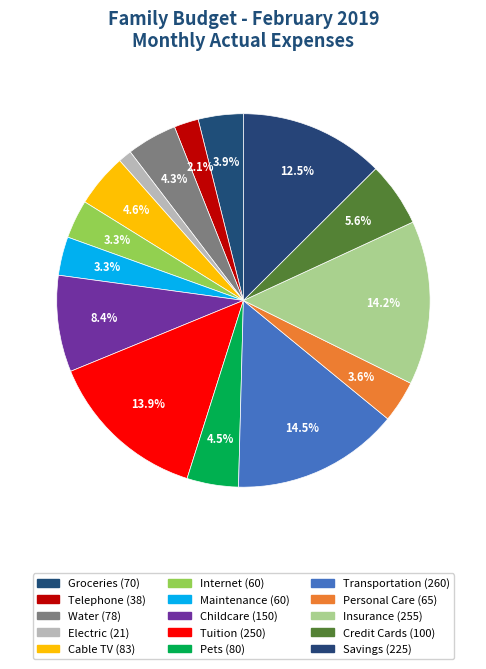

Count the number of slices in the pie.

15